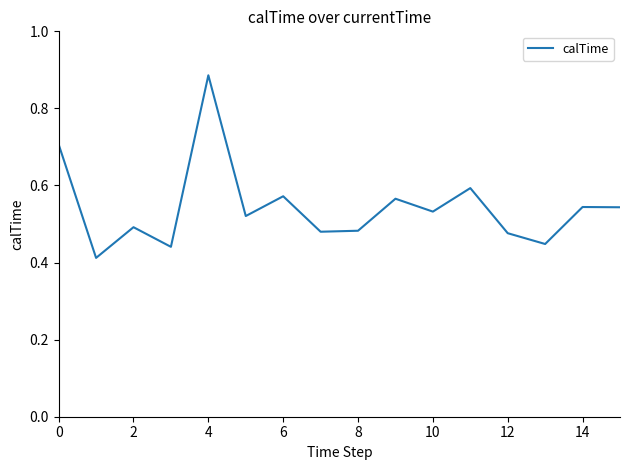

How many distinct data groups are displayed?

1